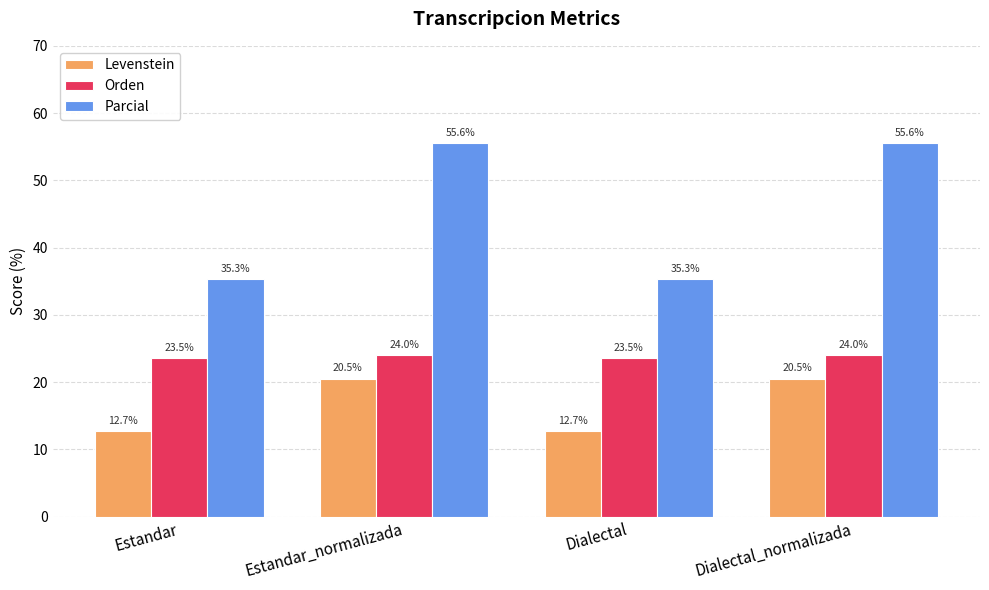

How many values in the Levenstein series exceed 20?

2